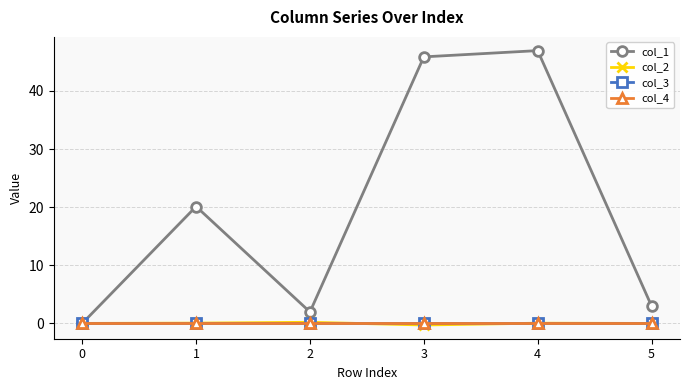

Does the chart have visible grid lines?

Yes